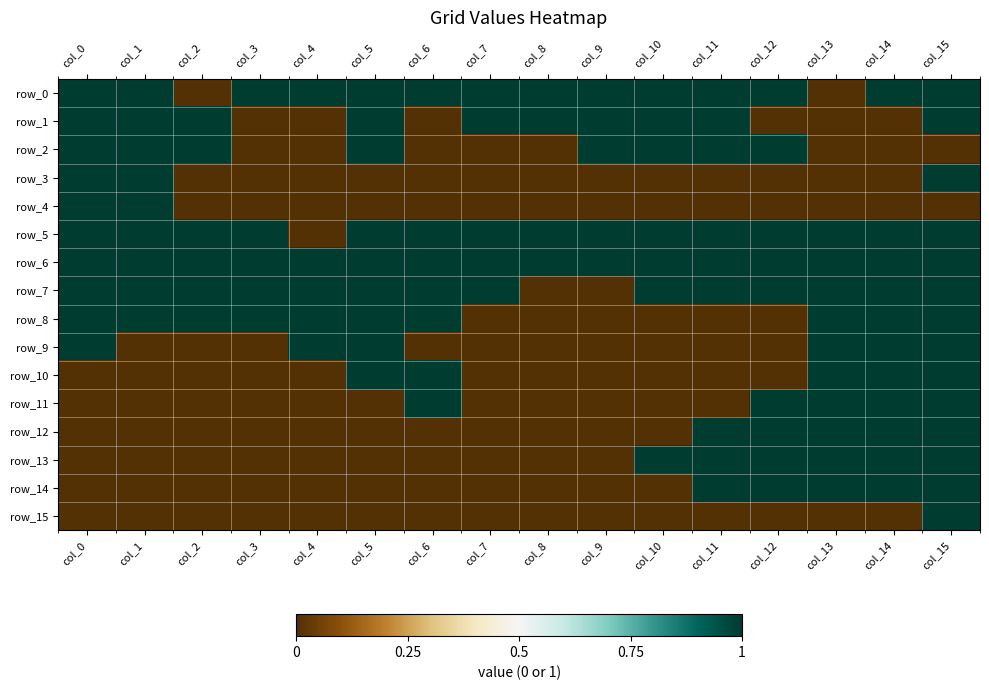

Reading left to right, transcribe all the data shown in this chart.

row_0: col_0=1	col_1=1	col_2=0	col_3=1	col_4=1	col_5=1	col_6=1	col_7=1	col_8=1	col_9=1	col_10=1	col_11=1	col_12=1	col_13=0	col_14=1	col_15=1
row_1: col_0=1	col_1=1	col_2=1	col_3=0	col_4=0	col_5=1	col_6=0	col_7=1	col_8=1	col_9=1	col_10=1	col_11=1	col_12=0	col_13=0	col_14=0	col_15=1
row_2: col_0=1	col_1=1	col_2=1	col_3=0	col_4=0	col_5=1	col_6=0	col_7=0	col_8=0	col_9=1	col_10=1	col_11=1	col_12=1	col_13=0	col_14=0	col_15=0
row_3: col_0=1	col_1=1	col_2=0	col_3=0	col_4=0	col_5=0	col_6=0	col_7=0	col_8=0	col_9=0	col_10=0	col_11=0	col_12=0	col_13=0	col_14=0	col_15=1
row_4: col_0=1	col_1=1	col_2=0	col_3=0	col_4=0	col_5=0	col_6=0	col_7=0	col_8=0	col_9=0	col_10=0	col_11=0	col_12=0	col_13=0	col_14=0	col_15=0
row_5: col_0=1	col_1=1	col_2=1	col_3=1	col_4=0	col_5=1	col_6=1	col_7=1	col_8=1	col_9=1	col_10=1	col_11=1	col_12=1	col_13=1	col_14=1	col_15=1
row_6: col_0=1	col_1=1	col_2=1	col_3=1	col_4=1	col_5=1	col_6=1	col_7=1	col_8=1	col_9=1	col_10=1	col_11=1	col_12=1	col_13=1	col_14=1	col_15=1
row_7: col_0=1	col_1=1	col_2=1	col_3=1	col_4=1	col_5=1	col_6=1	col_7=1	col_8=0	col_9=0	col_10=1	col_11=1	col_12=1	col_13=1	col_14=1	col_15=1
row_8: col_0=1	col_1=1	col_2=1	col_3=1	col_4=1	col_5=1	col_6=1	col_7=0	col_8=0	col_9=0	col_10=0	col_11=0	col_12=0	col_13=1	col_14=1	col_15=1
row_9: col_0=1	col_1=0	col_2=0	col_3=0	col_4=1	col_5=1	col_6=0	col_7=0	col_8=0	col_9=0	col_10=0	col_11=0	col_12=0	col_13=1	col_14=1	col_15=1
row_10: col_0=0	col_1=0	col_2=0	col_3=0	col_4=0	col_5=1	col_6=1	col_7=0	col_8=0	col_9=0	col_10=0	col_11=0	col_12=0	col_13=1	col_14=1	col_15=1
row_11: col_0=0	col_1=0	col_2=0	col_3=0	col_4=0	col_5=0	col_6=1	col_7=0	col_8=0	col_9=0	col_10=0	col_11=0	col_12=1	col_13=1	col_14=1	col_15=1
row_12: col_0=0	col_1=0	col_2=0	col_3=0	col_4=0	col_5=0	col_6=0	col_7=0	col_8=0	col_9=0	col_10=0	col_11=1	col_12=1	col_13=1	col_14=1	col_15=1
row_13: col_0=0	col_1=0	col_2=0	col_3=0	col_4=0	col_5=0	col_6=0	col_7=0	col_8=0	col_9=0	col_10=1	col_11=1	col_12=1	col_13=1	col_14=1	col_15=1
row_14: col_0=0	col_1=0	col_2=0	col_3=0	col_4=0	col_5=0	col_6=0	col_7=0	col_8=0	col_9=0	col_10=0	col_11=1	col_12=1	col_13=1	col_14=1	col_15=1
row_15: col_0=0	col_1=0	col_2=0	col_3=0	col_4=0	col_5=0	col_6=0	col_7=0	col_8=0	col_9=0	col_10=0	col_11=0	col_12=0	col_13=0	col_14=0	col_15=1